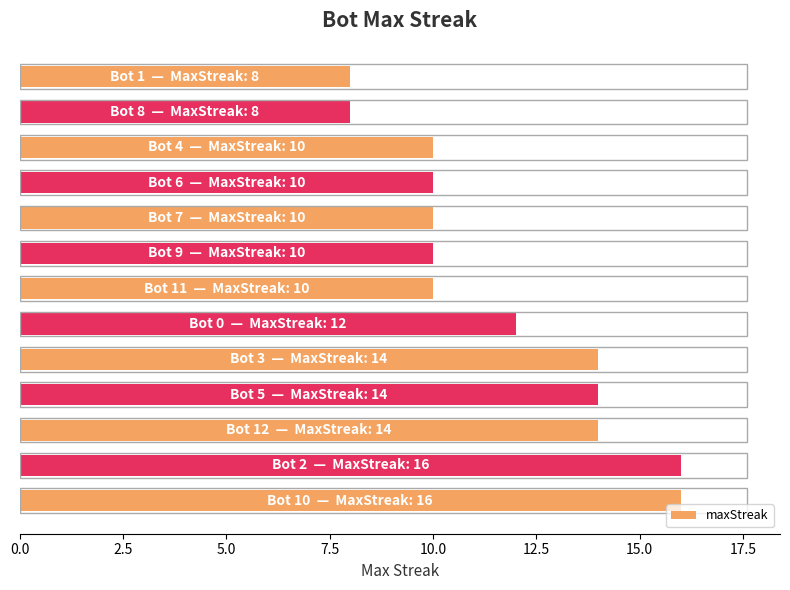

What is the greatest value displayed?

16